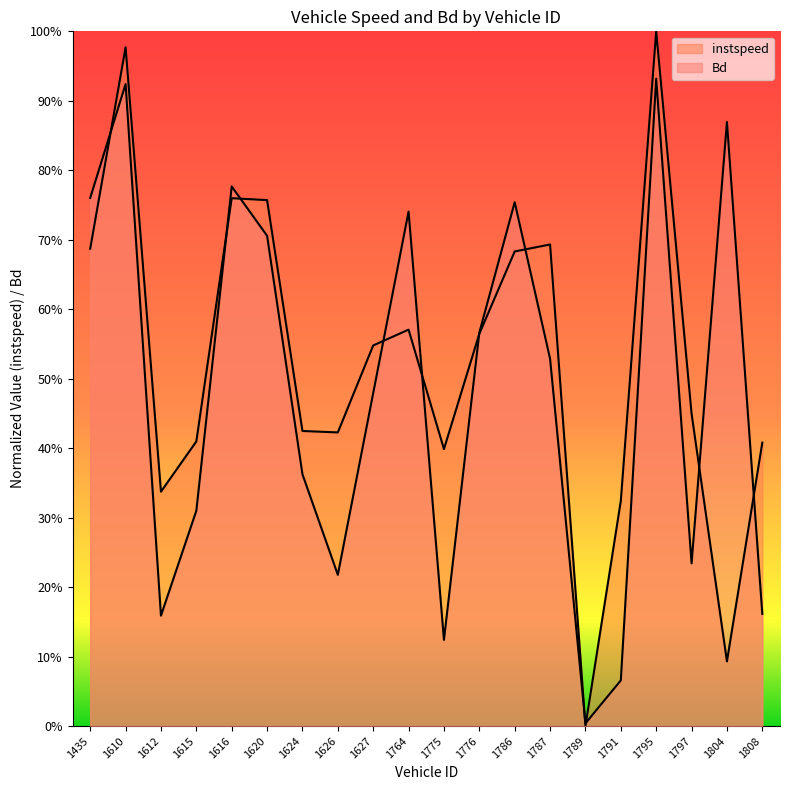

Reading left to right, transcribe all the data shown in this chart.

instspeed: 0.7	1.0	0.3	0.4	0.8	0.8	0.4	0.4	0.5	0.6	0.4	0.6	0.7	0.7	0.0	0.3	1.0	0.4	0.1	0.4
Bd: 0.8	0.9	0.2	0.3	0.8	0.7	0.4	0.2	0.5	0.7	0.1	0.6	0.8	0.5	0.0	0.1	0.9	0.2	0.9	0.2